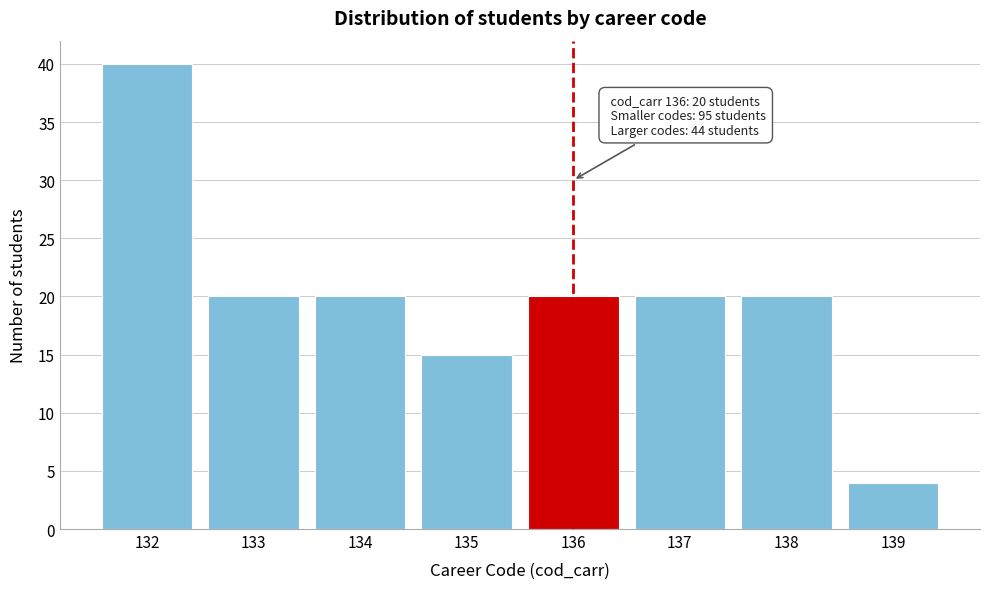

Reading left to right, what are all the values shown in this chart?

40	20	20	15	20	20	20	4